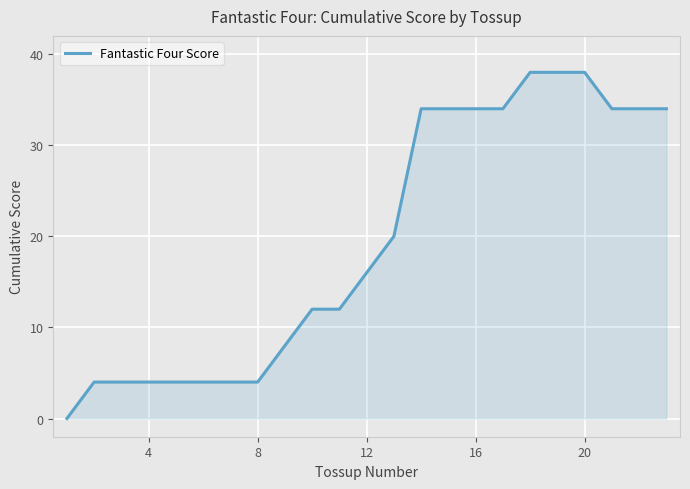

What is the maximum value shown in the chart?

38